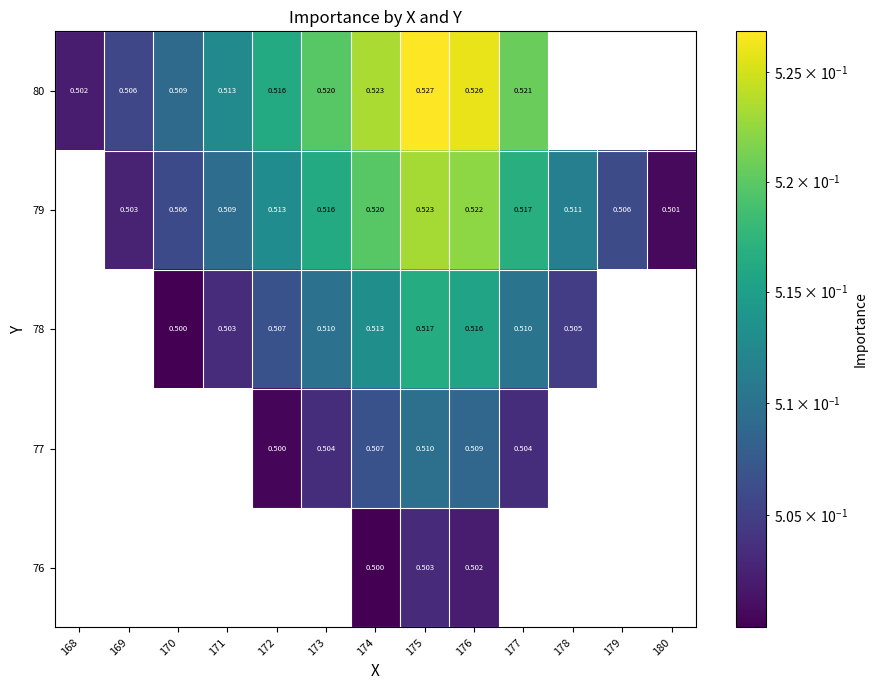

At which category does the chart reach its minimum across all series?

170